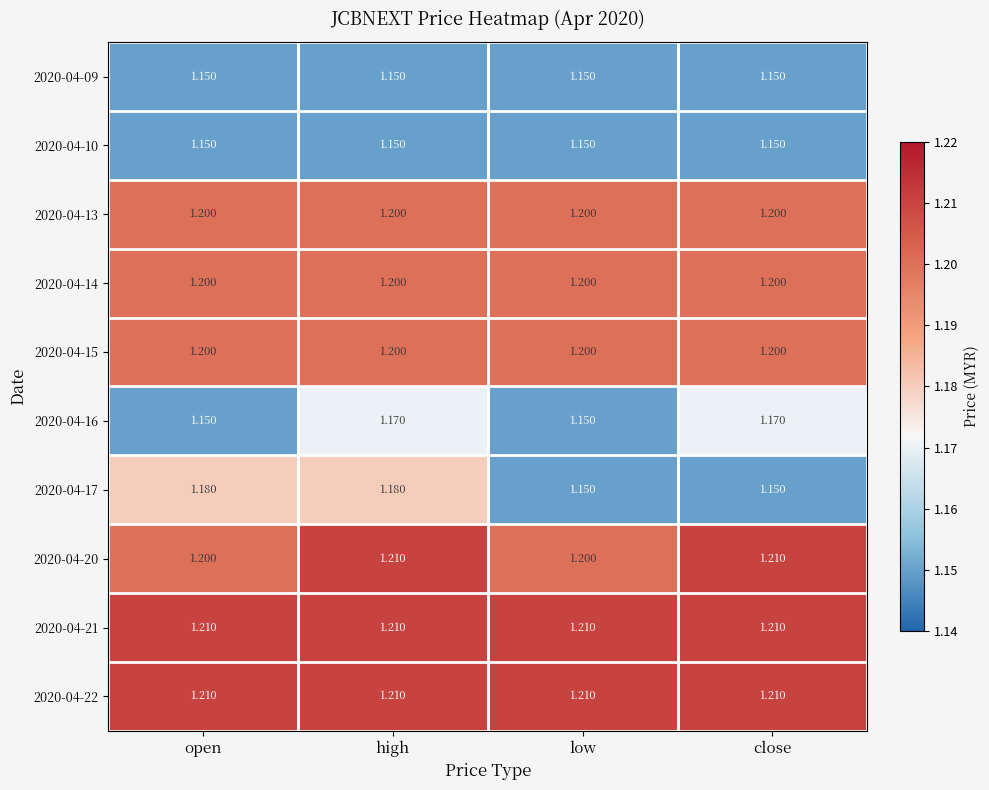

Is the value of 2020-04-21 at high greater than the value of 2020-04-20 at low?

Yes